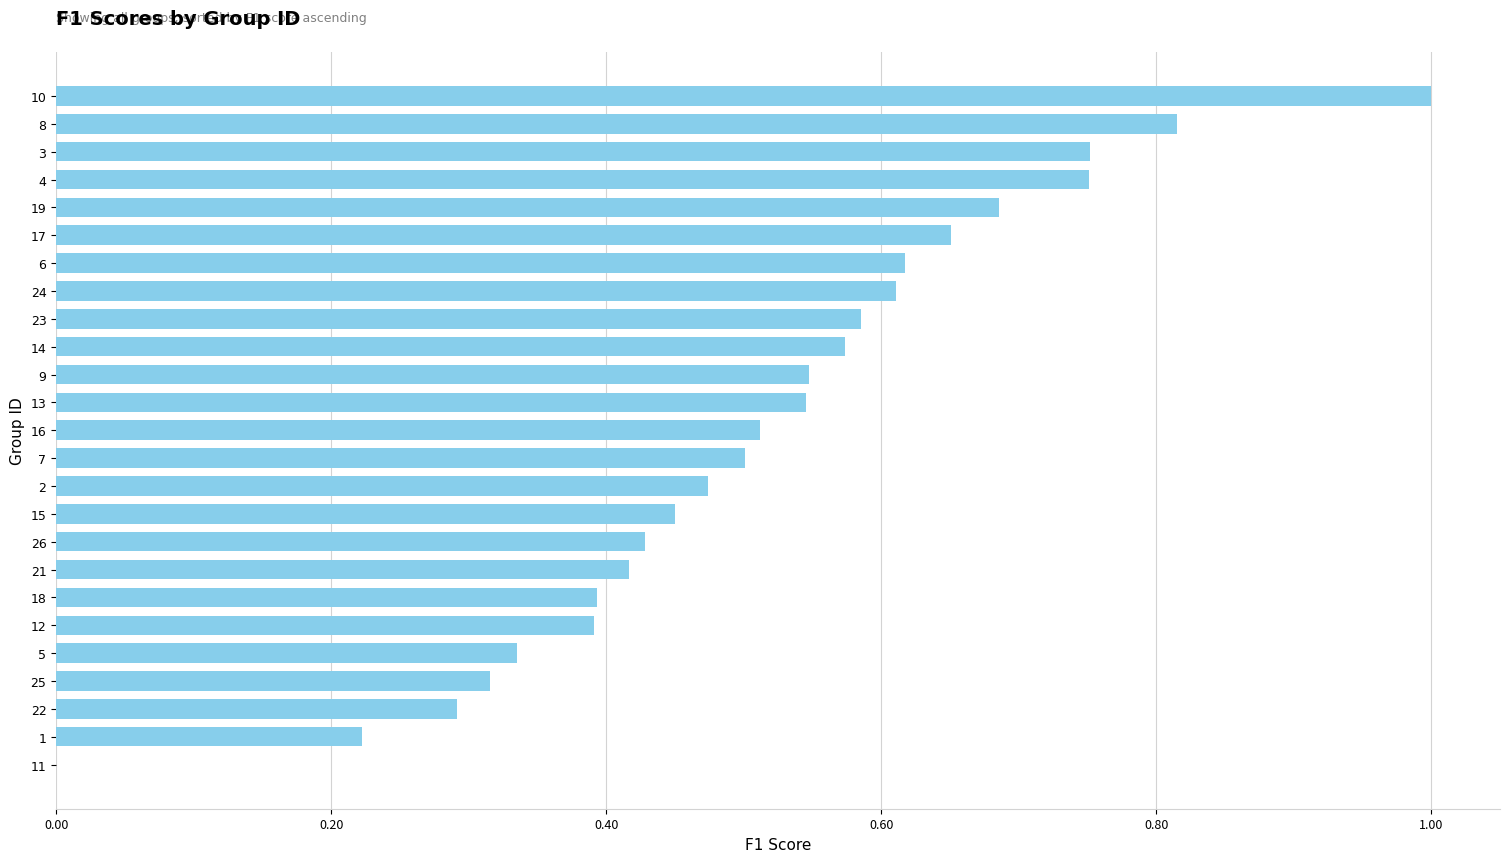

What is the sum of all values?

12.9